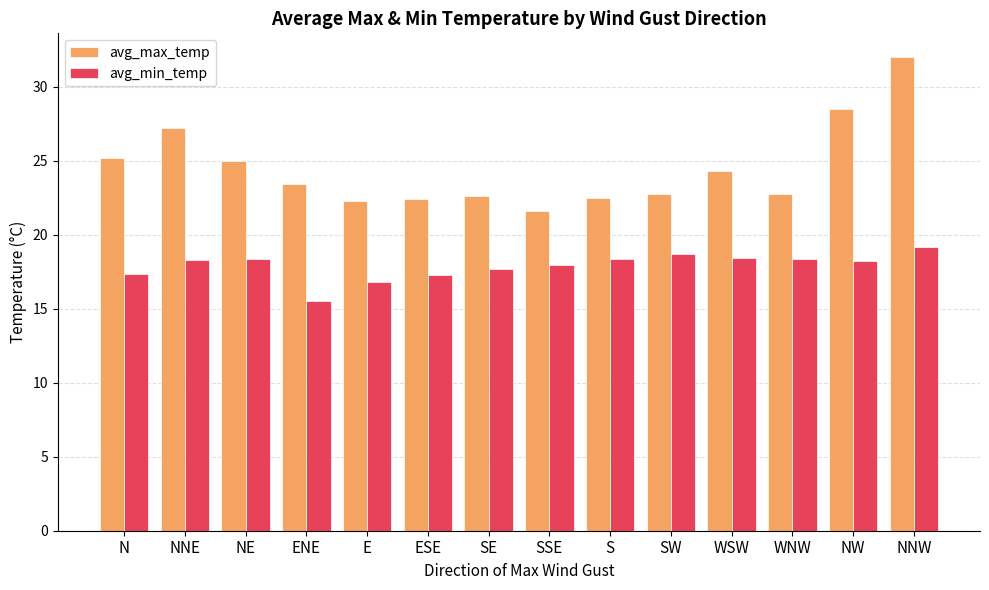

Which category has the lowest value across all series?

ENE